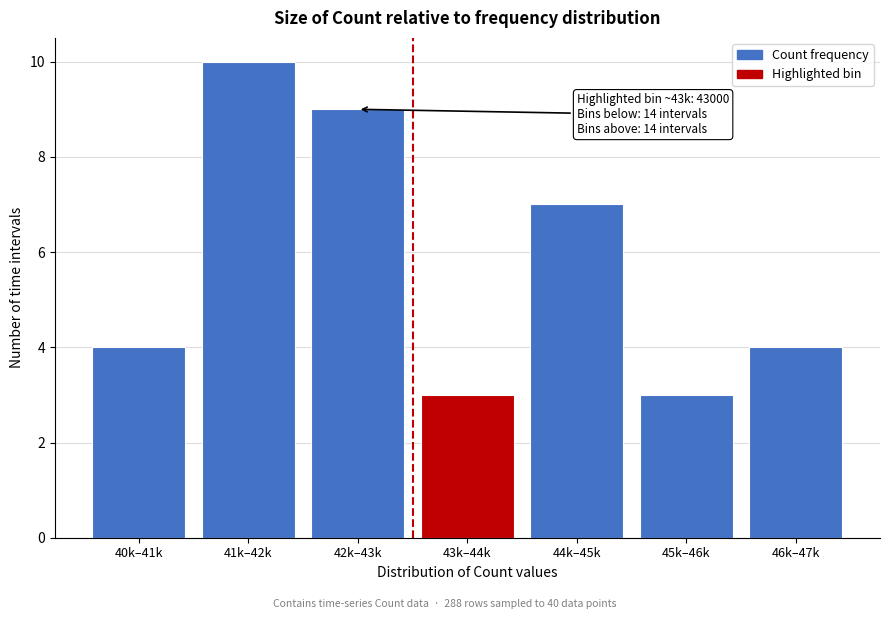

Reading left to right, extract all data points from this chart.

4	10	9	3	7	3	4